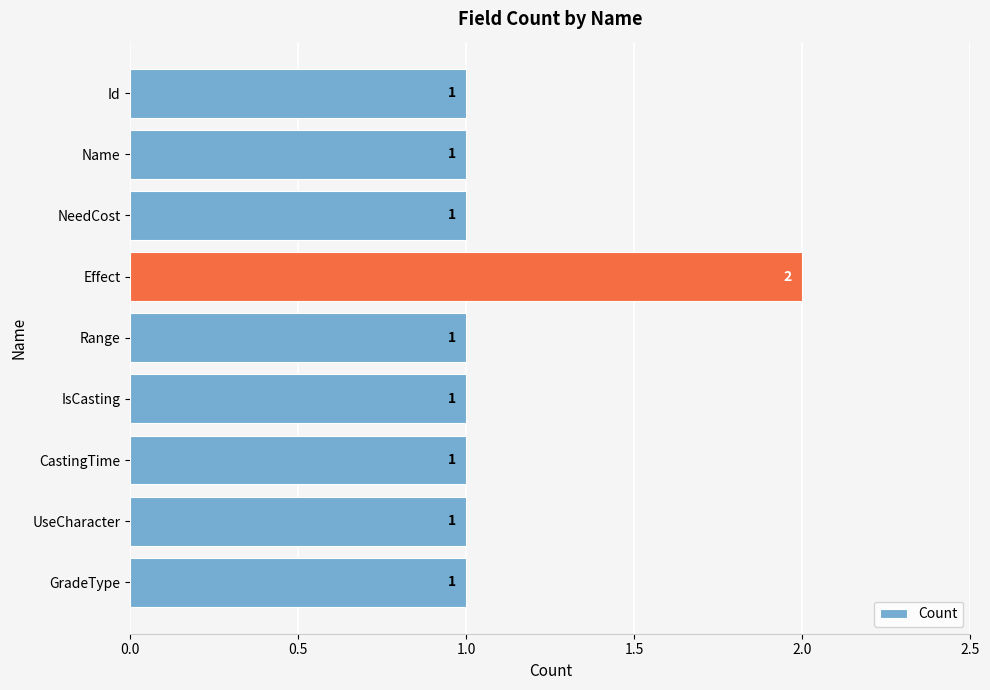

What is the ratio of the value at CastingTime to the value at NeedCost?

1.0